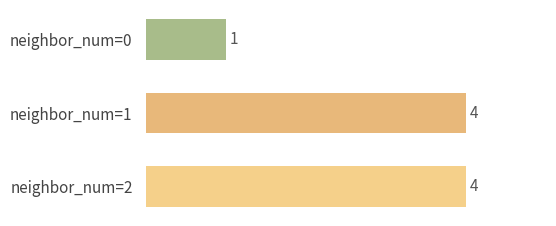

Between neighbor_num=2 and neighbor_num=0, which is larger?

neighbor_num=2